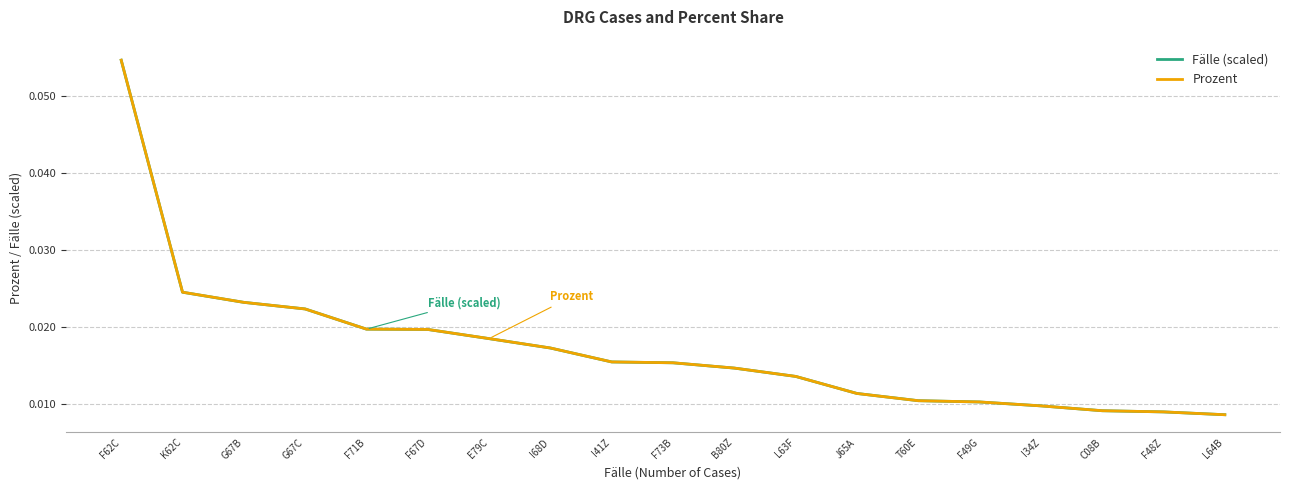

How many categories are shown in the chart?

19